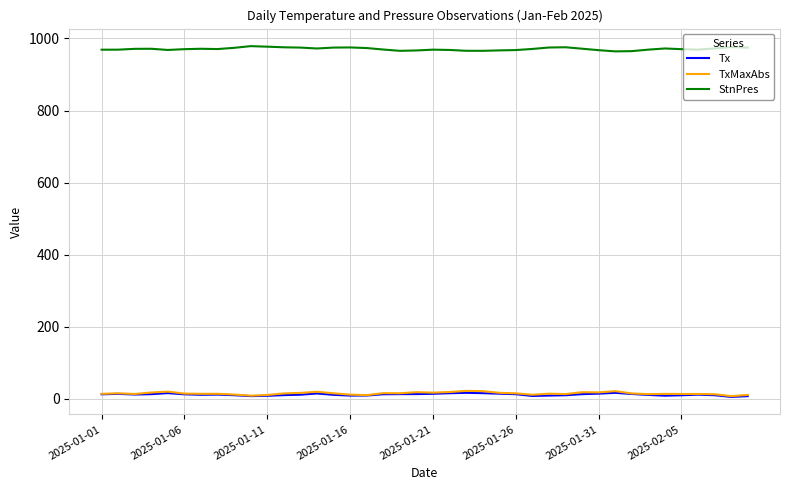

Which series has the largest total across all categories?

StnPres